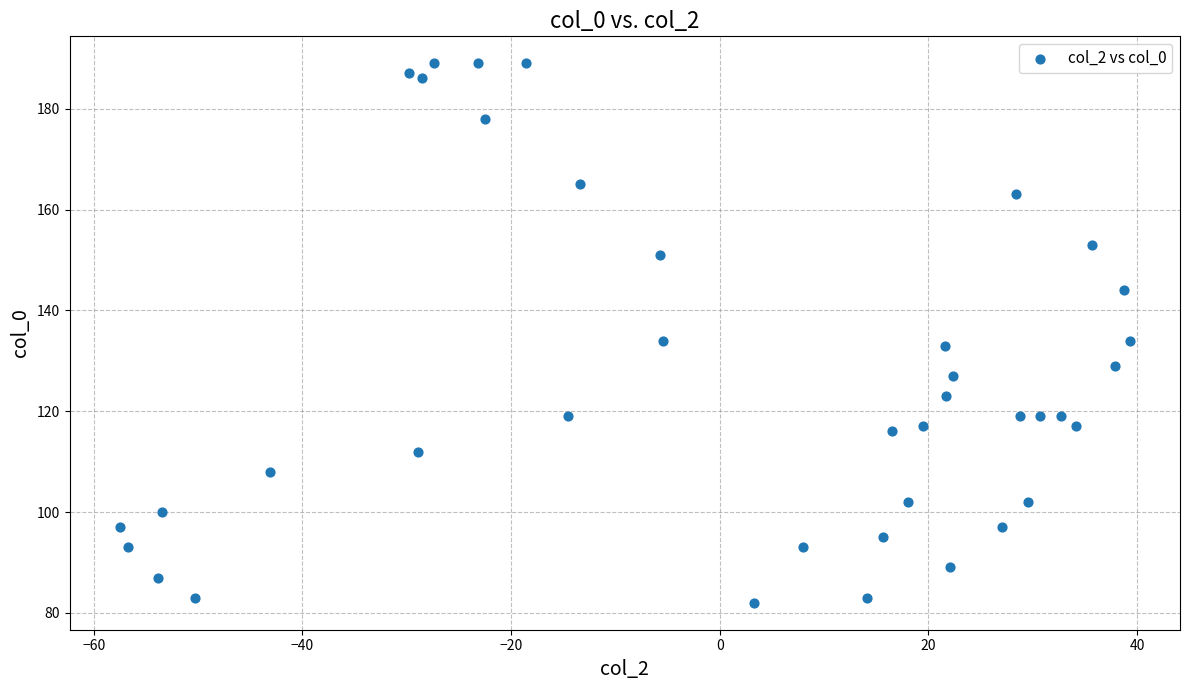

What is the range of Y values (max minus min)?

107